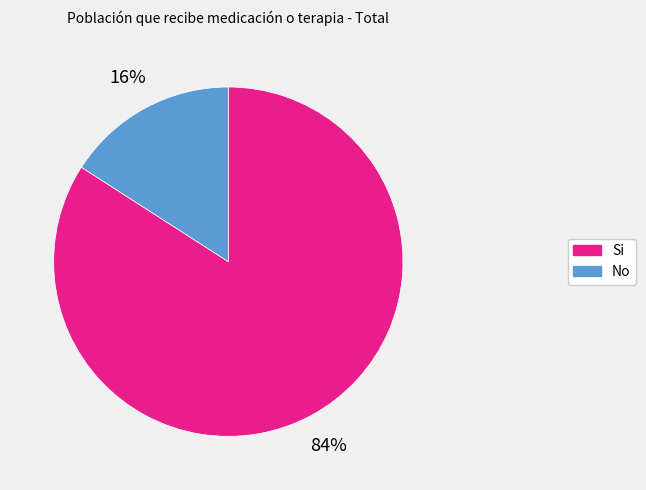

To the nearest percent, what portion does No represent?

16%